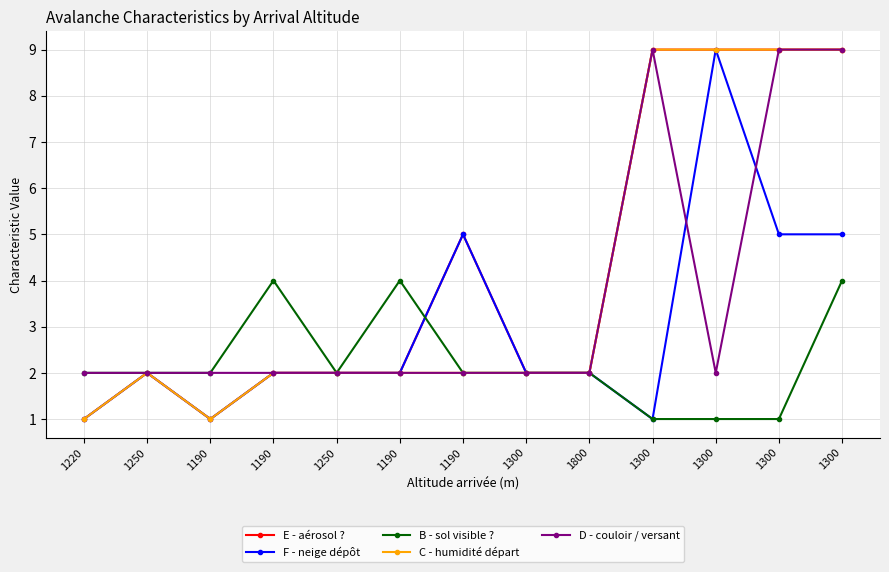

How many lines are shown in the chart?

5